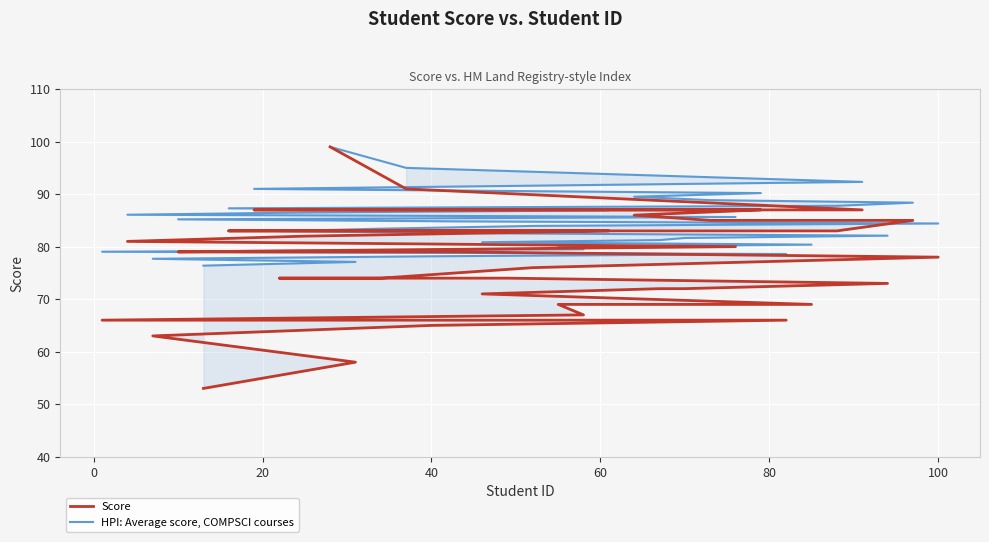

True or false: Score and HPI: Average score, COMPSCI courses cross at least once.

False